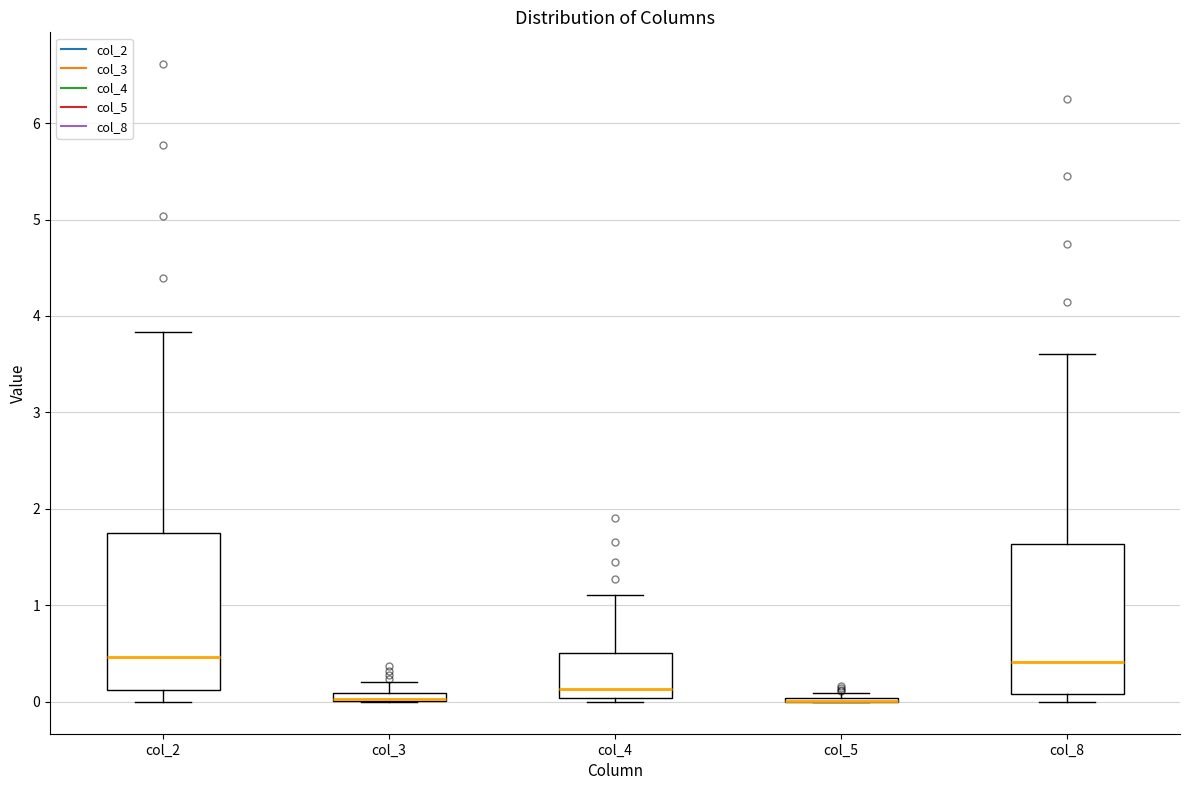

Where does the upper whisker of the box for col_8 end on the y-axis? The values are not printed on the chart, so give them approximately, as read against the axis.

3.6